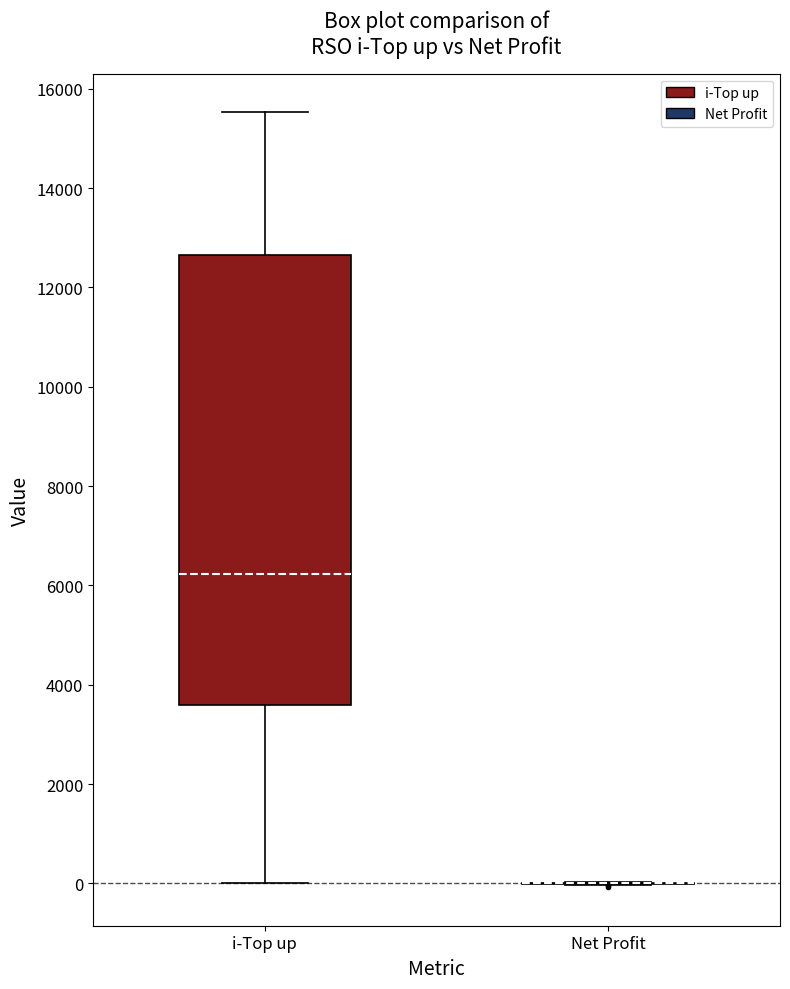

Comparing the boxes themselves (not the whiskers), which one is the tallest?

i-Top up